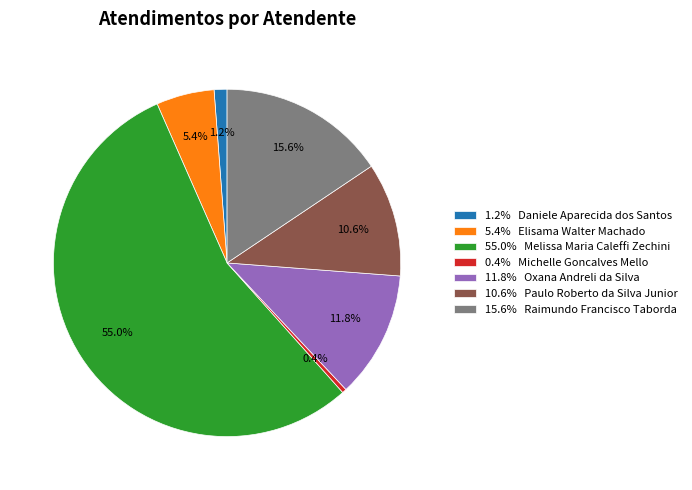

What is the smallest slice in the pie chart?

0.4% Michelle Goncalves Mello